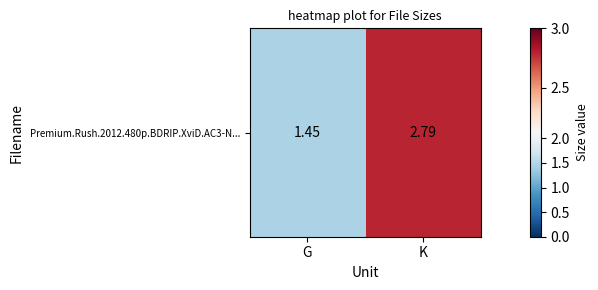

Reading right to left, extract all data points from this chart.

K=2.8	G=1.4